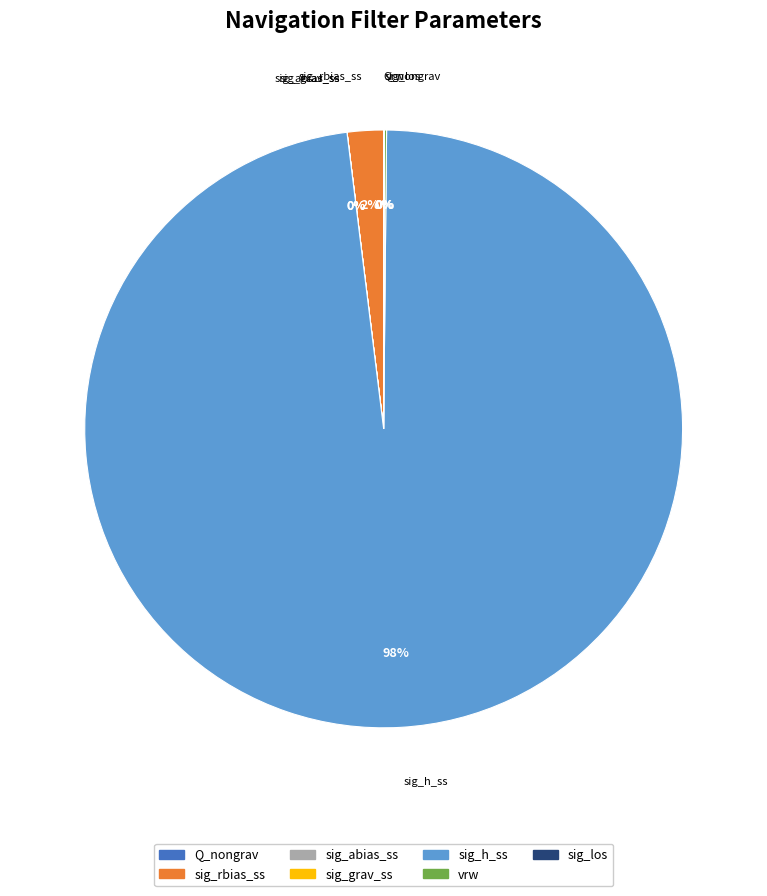

Rank the categories by value from lowest to highest.

Q_nongrav, sig_grav_ss, sig_abias_ss, sig_los, vrw, sig_rbias_ss, sig_h_ss